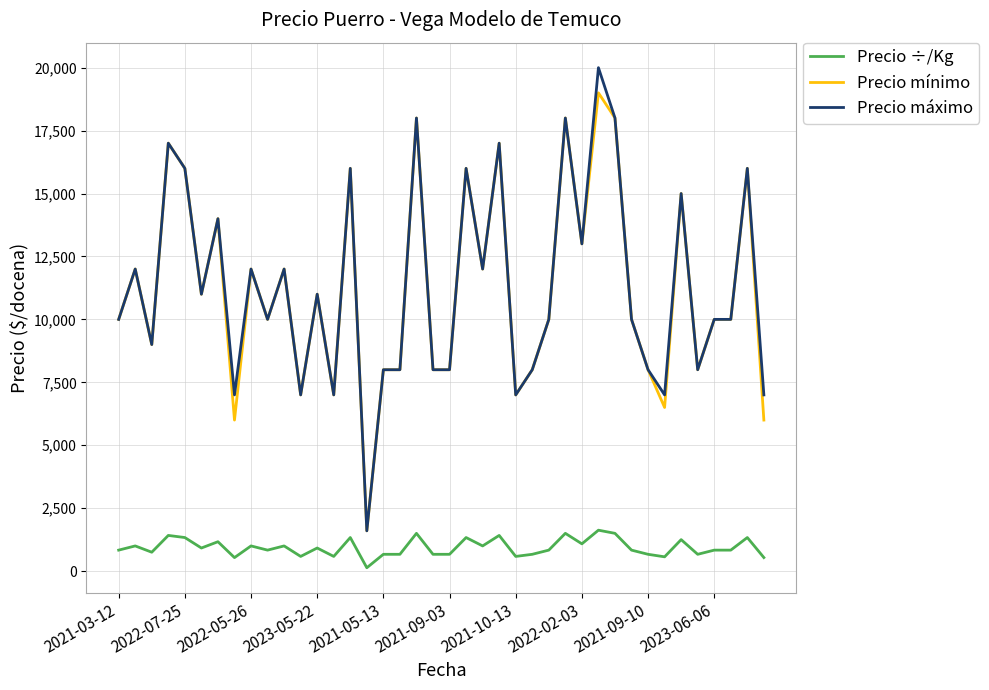

Which series has the widest spread of values?

Precio máximo